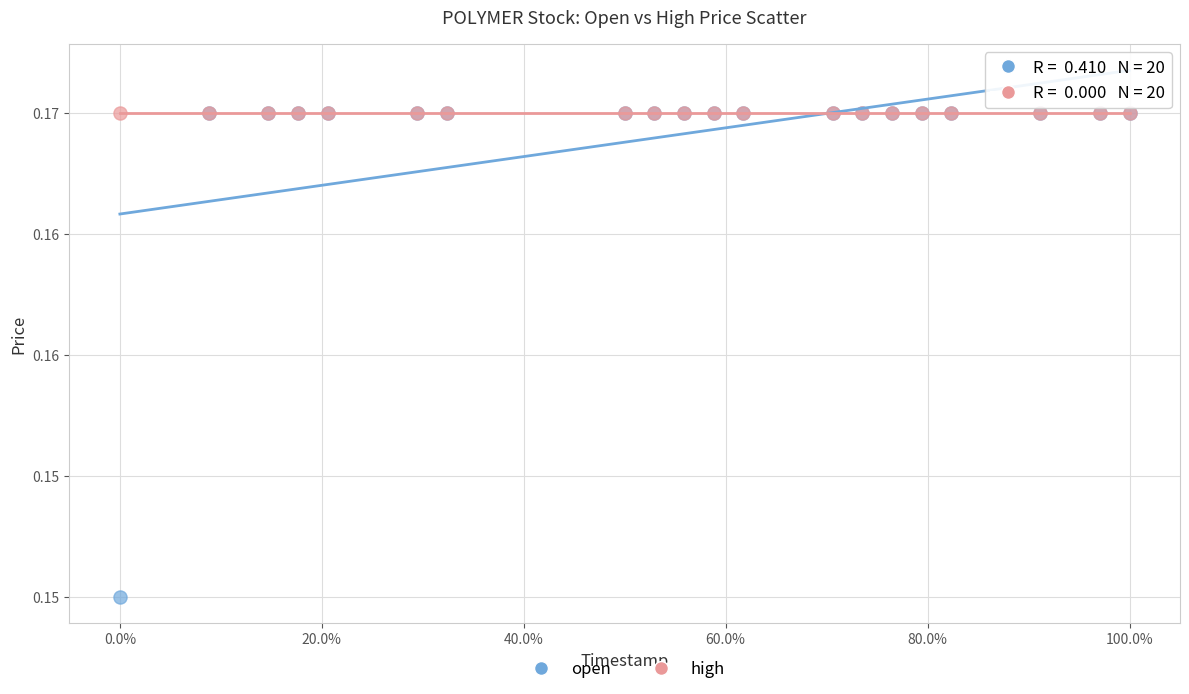

What are all the series names shown in the legend?

open, high